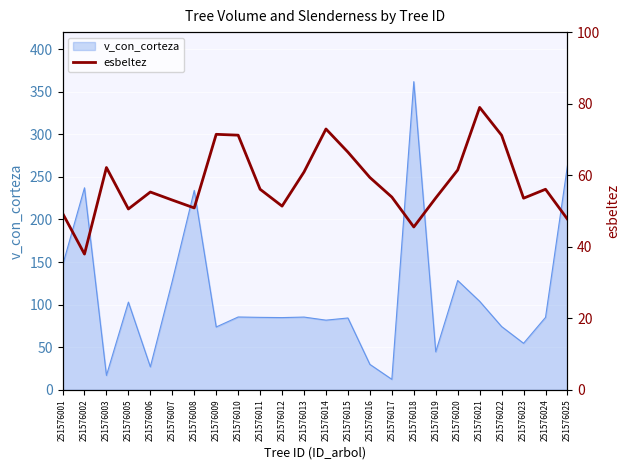

Which category has the highest value in the v_con_corteza series?

251576018